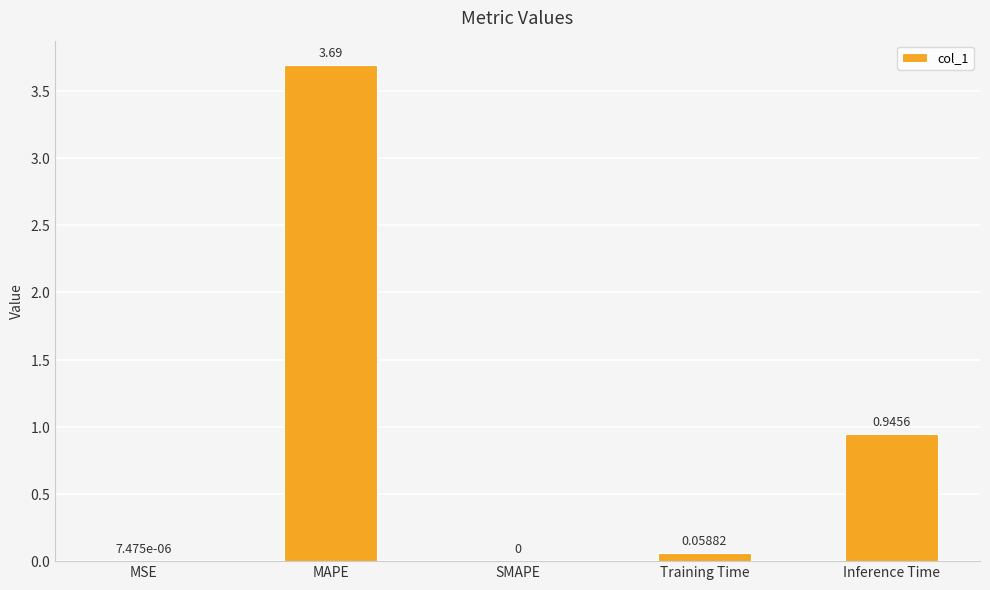

At which label is the value closest to 1?

Inference Time